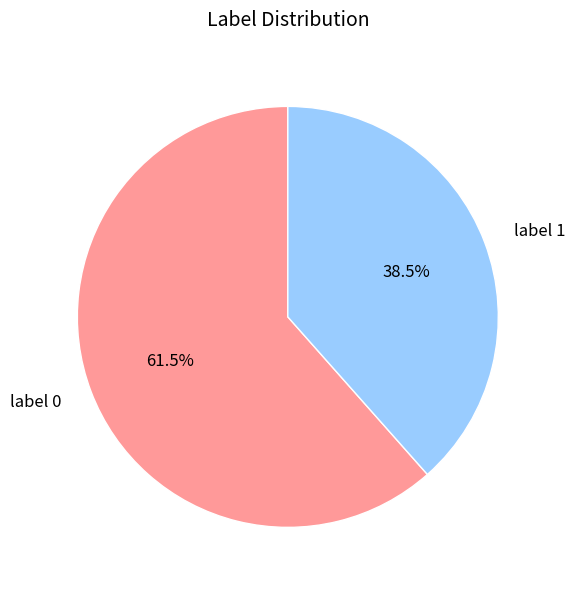

Does label 0 account for over 50% of the chart?

Yes